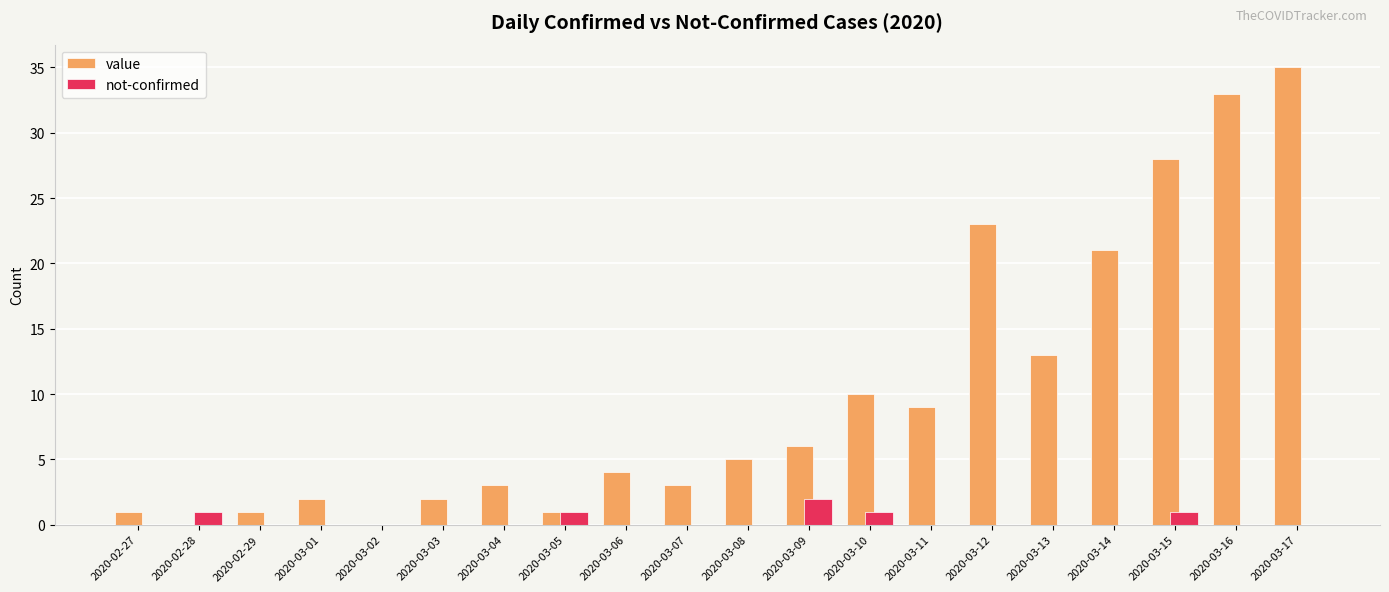

Which series has the largest range (max minus min)?

value